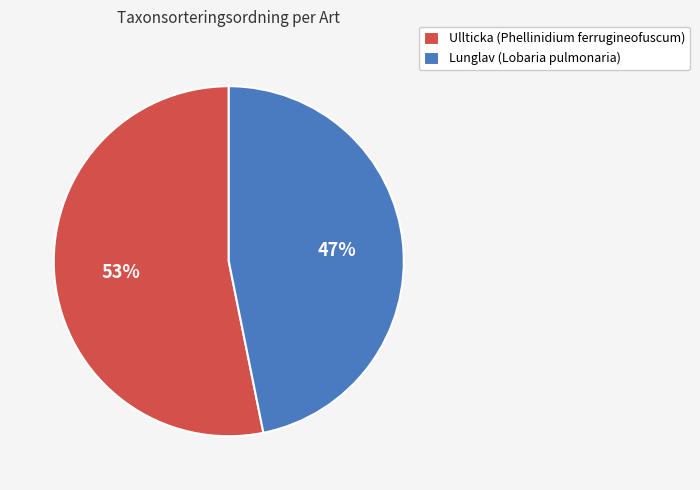

Combined, do Lunglav (Lobaria pulmonaria) and Ullticka (Phellinidium ferrugineofuscum) account for over 50%?

Yes